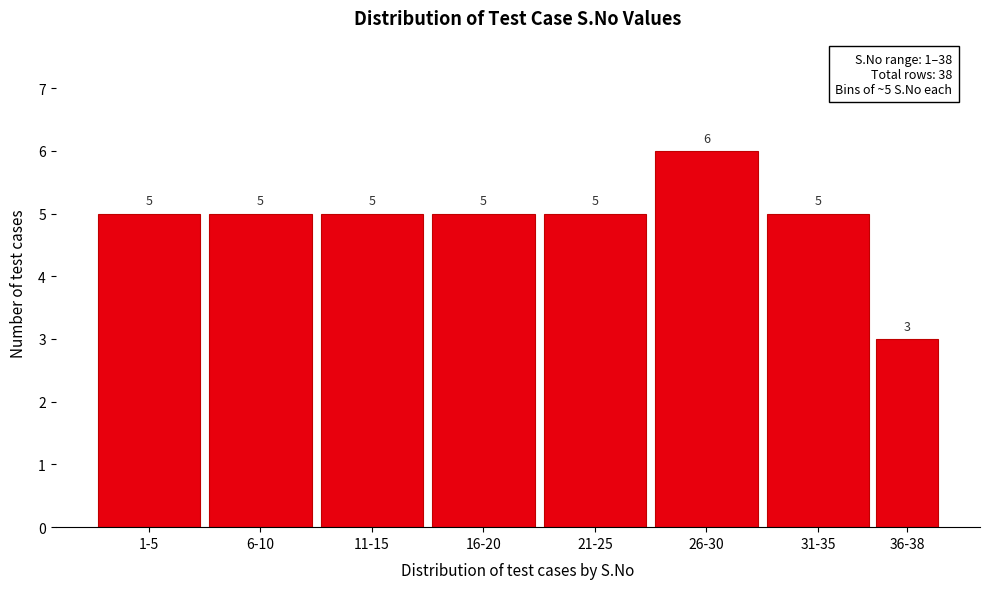

Reading left to right, transcribe all the data shown in this chart.

1-5=5	6-10=5	11-15=5	16-20=5	21-25=5	26-30=6	31-35=5	36-38=3